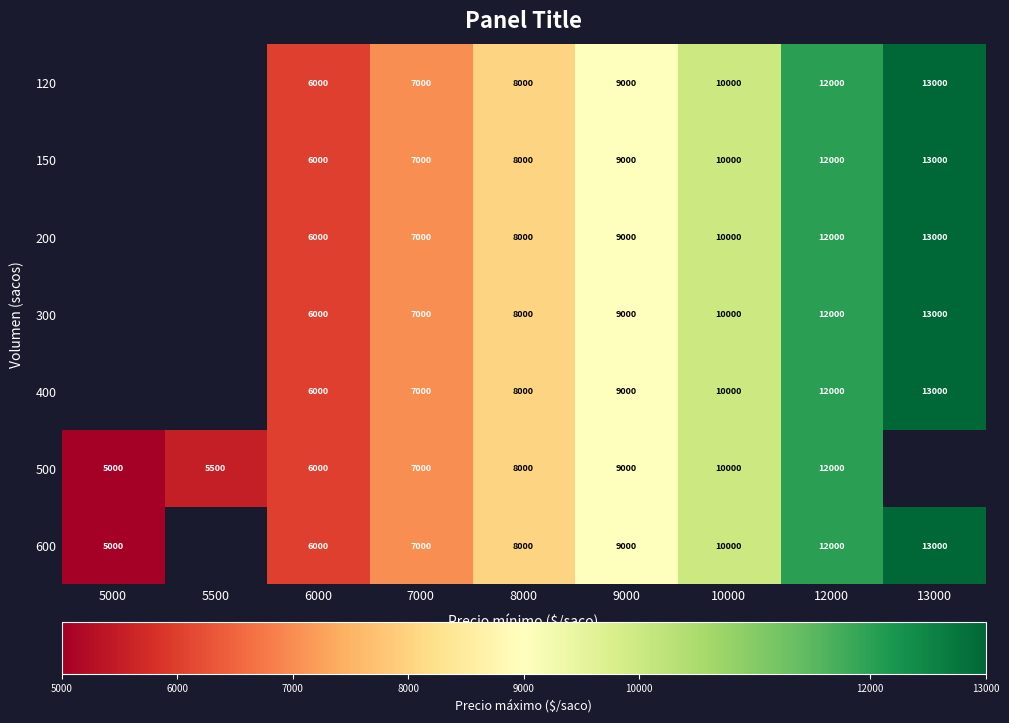

Which has a higher value, 5500 or 12000?

12000